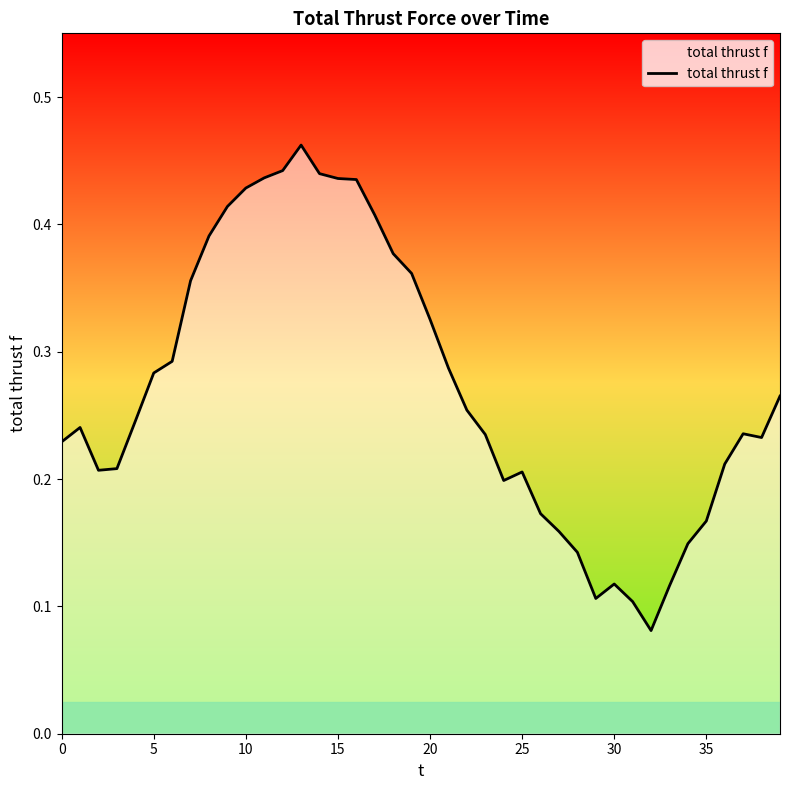

Reading right to left, list all the values displayed in this chart.

0.3	0.2	0.2	0.2	0.2	0.1	0.1	0.1	0.1	0.1	0.1	0.1	0.2	0.2	0.2	0.2	0.2	0.3	0.3	0.3	0.4	0.4	0.4	0.4	0.4	0.4	0.5	0.4	0.4	0.4	0.4	0.4	0.4	0.3	0.3	0.2	0.2	0.2	0.2	0.2